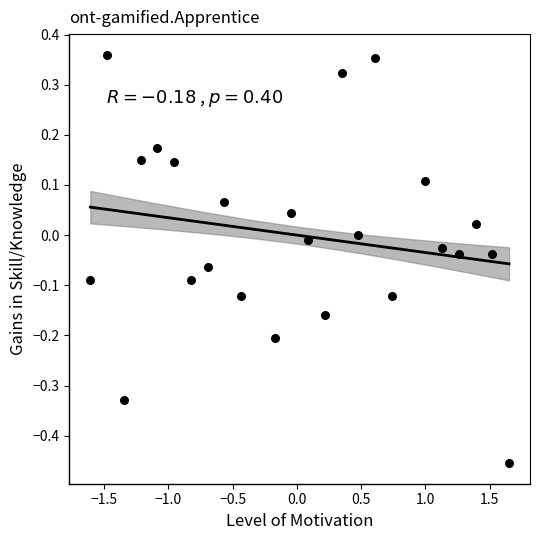

What is the range of X values (max minus min)?

3.3